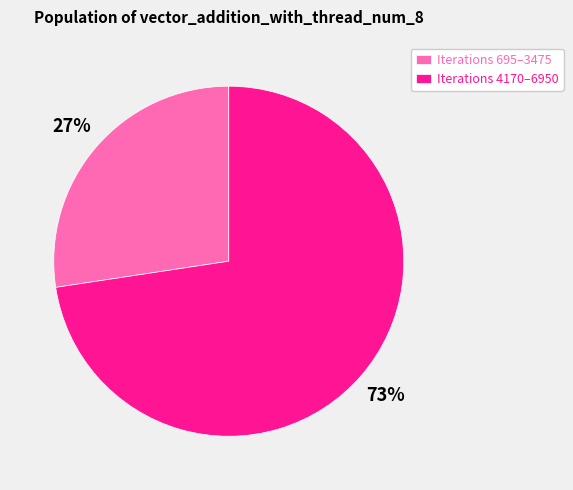

Which category has the biggest portion of the pie?

Iterations 4170–6950